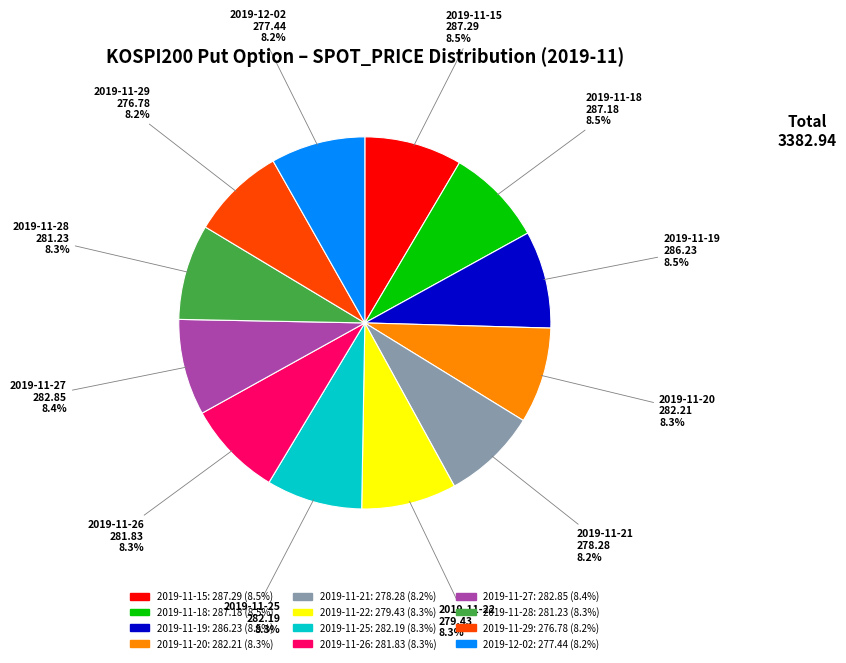

Does 2019-11-21 account for over 50% of the chart?

No